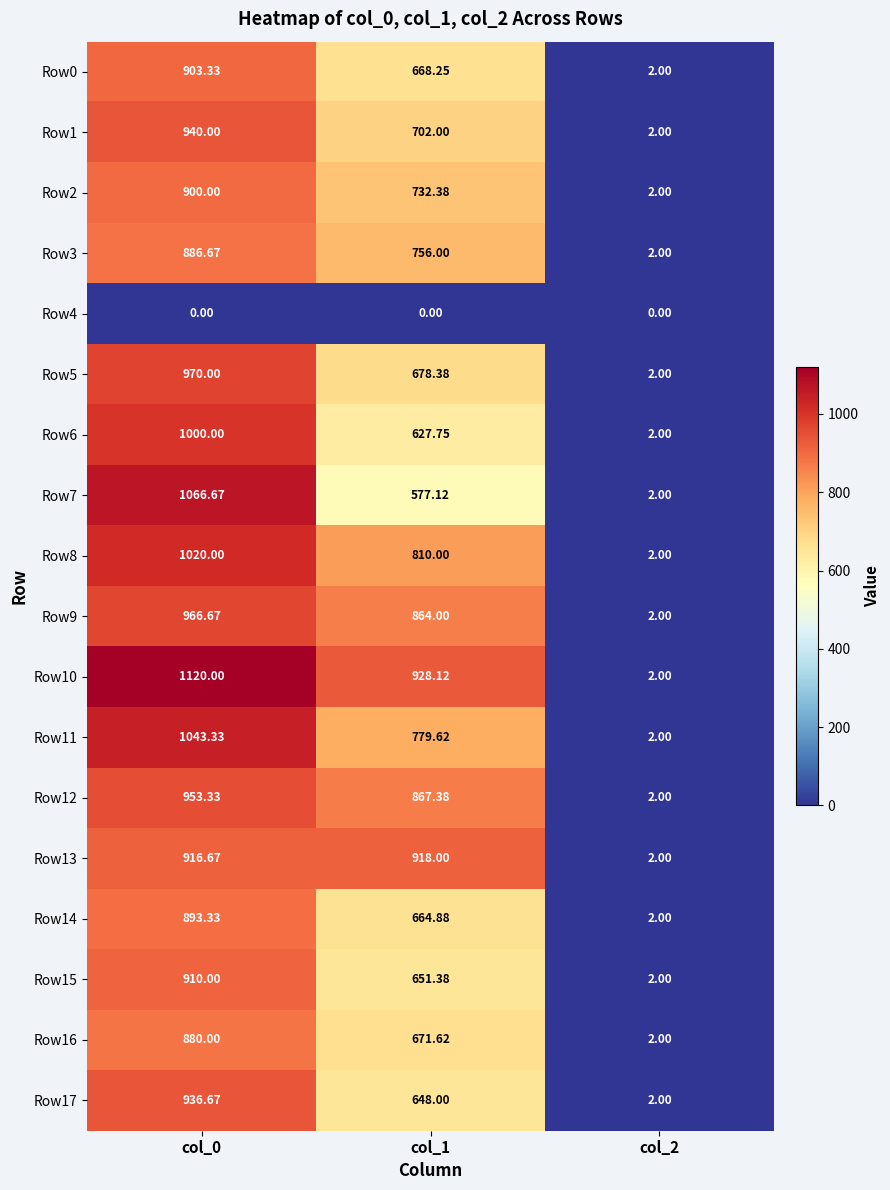

Which series has the largest range (max minus min)?

Row10